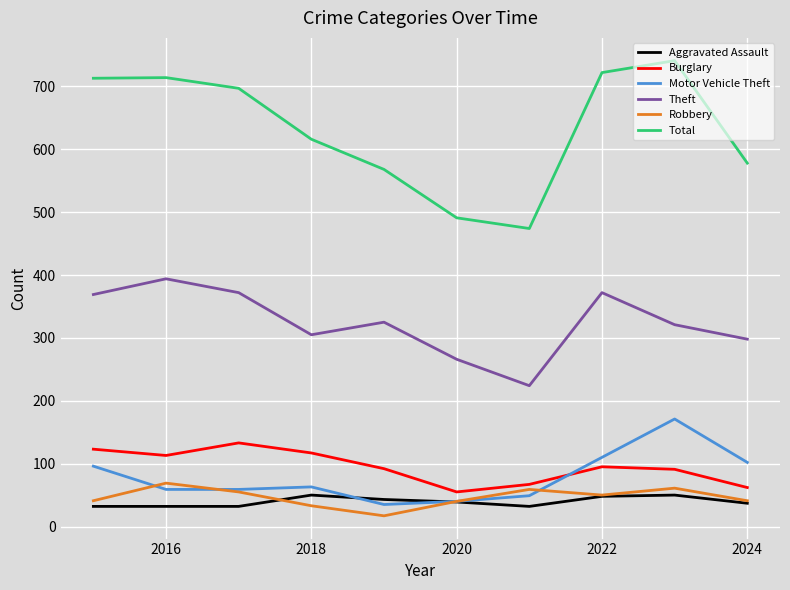

How many interior local peaks does the Burglary series have?

2